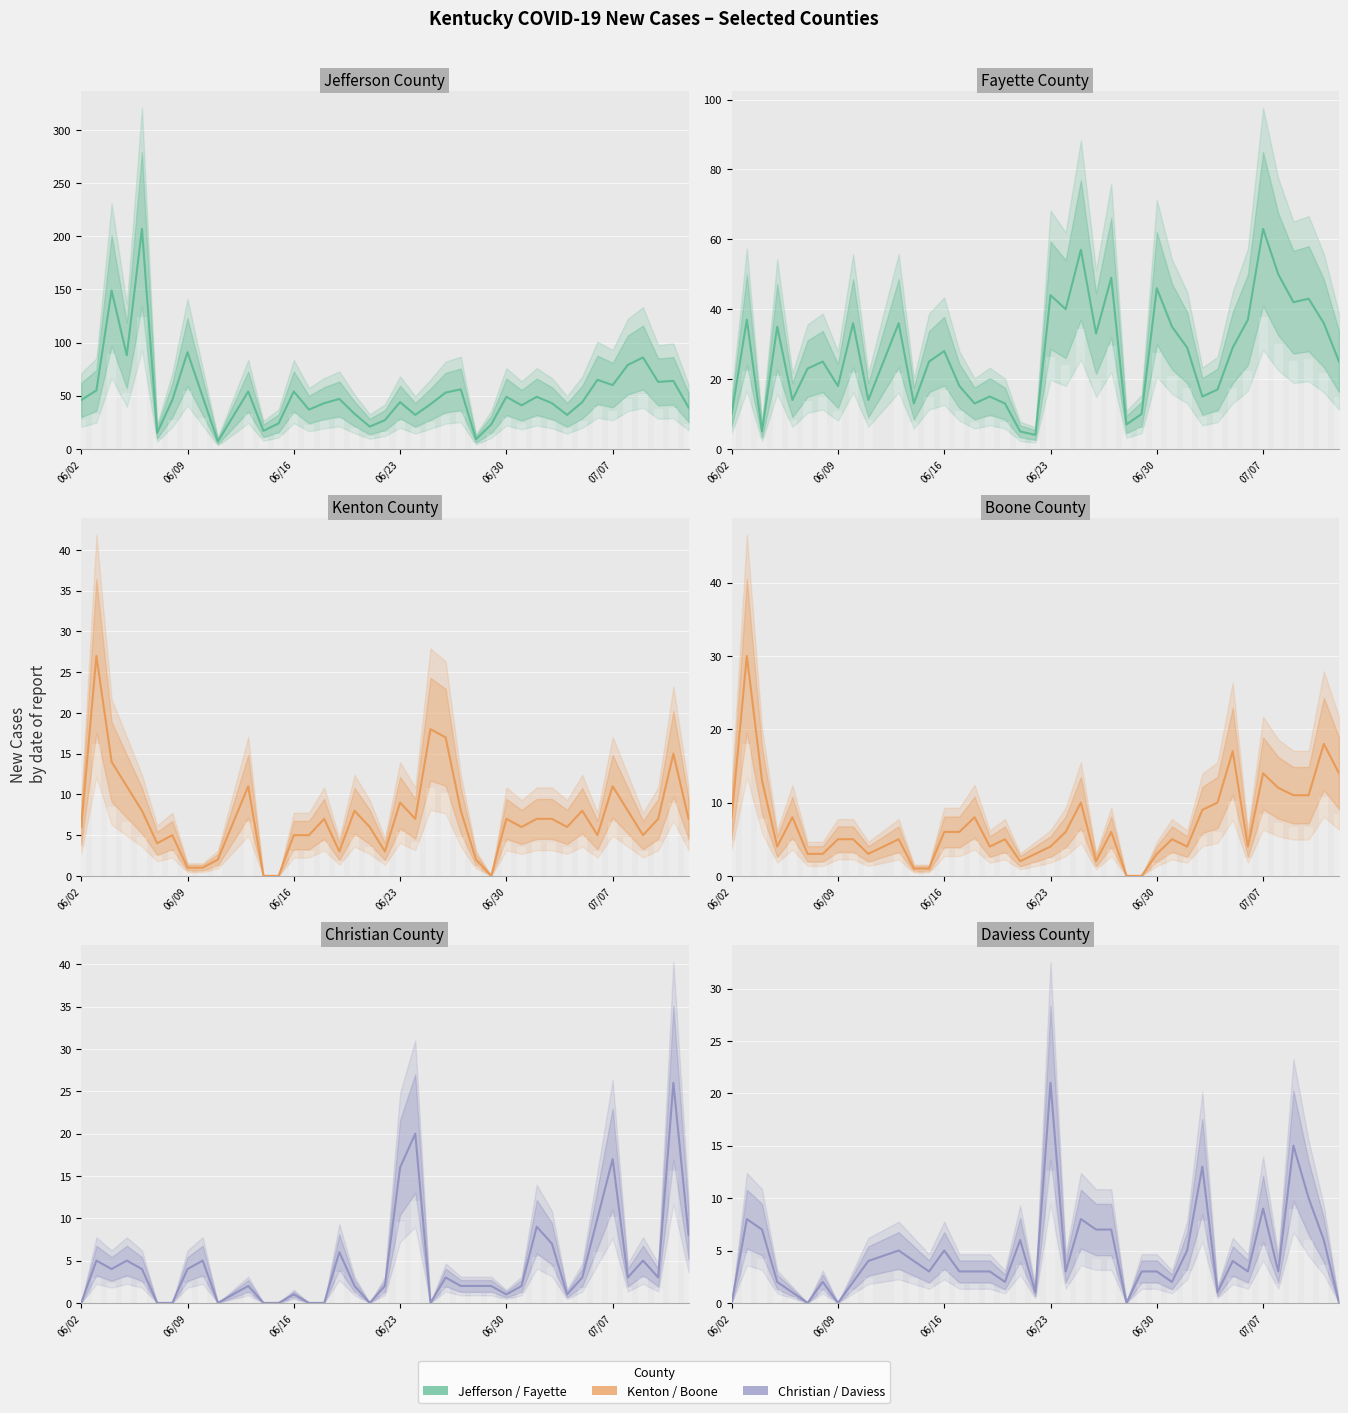

Reading left to right, what are all the values shown in this chart?

New Cases Jefferson: 46	55	149	88	207	15	46	91	49	7	54	17	24	54	37	43	47	33	21	27	44	32	42	53	56	9	23	49	41	49	43	32	44	65	60	79	86	63	64	39
New Cases Fayette: 10	37	5	35	14	23	25	18	36	14	36	13	25	28	18	13	15	13	5	4	44	40	57	33	49	7	10	46	35	29	15	17	29	37	63	50	42	43	36	25
New Cases Kenton: 6	27	14	11	8	4	5	1	1	2	11	0	0	5	5	7	3	8	6	3	9	7	18	17	8	2	0	7	6	7	7	6	8	5	11	8	5	7	15	7
New Cases Boone: 8	30	13	4	8	3	3	5	5	3	5	1	1	6	6	8	4	5	2	3	4	6	10	2	6	0	0	3	5	4	9	10	17	4	14	12	11	11	18	14
New Cases Christian: 0	5	4	5	4	0	0	4	5	0	2	0	0	1	0	0	6	2	0	2	16	20	0	3	2	2	2	1	2	9	7	1	3	10	17	3	5	3	26	8
New Cases Daviess: 0	8	7	2	1	0	2	0	2	4	5	4	3	5	3	3	3	2	6	1	21	3	8	7	7	0	3	3	2	5	13	1	4	3	9	3	15	10	6	0